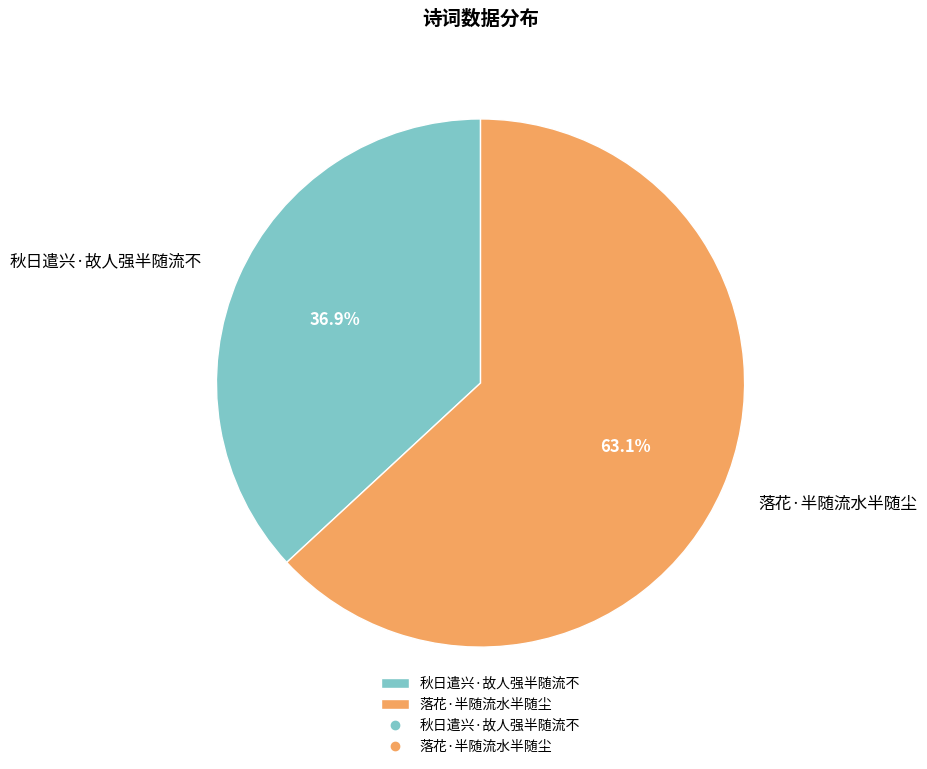

What is the majority slice?

落花·半随流水半随尘